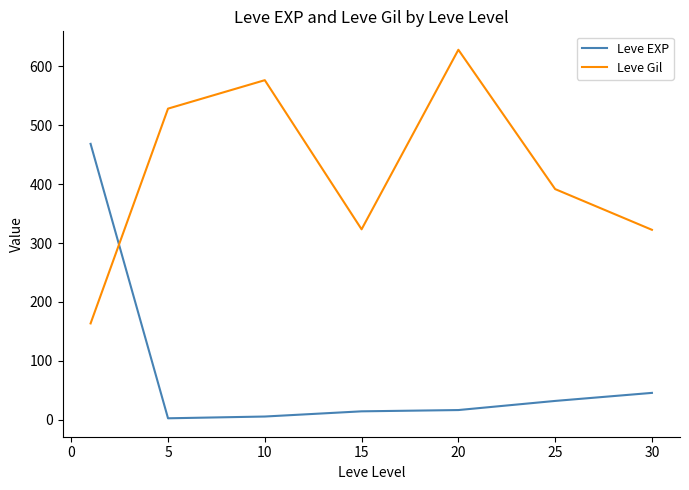

True or false: Leve EXP and Leve Gil intersect in this chart.

True